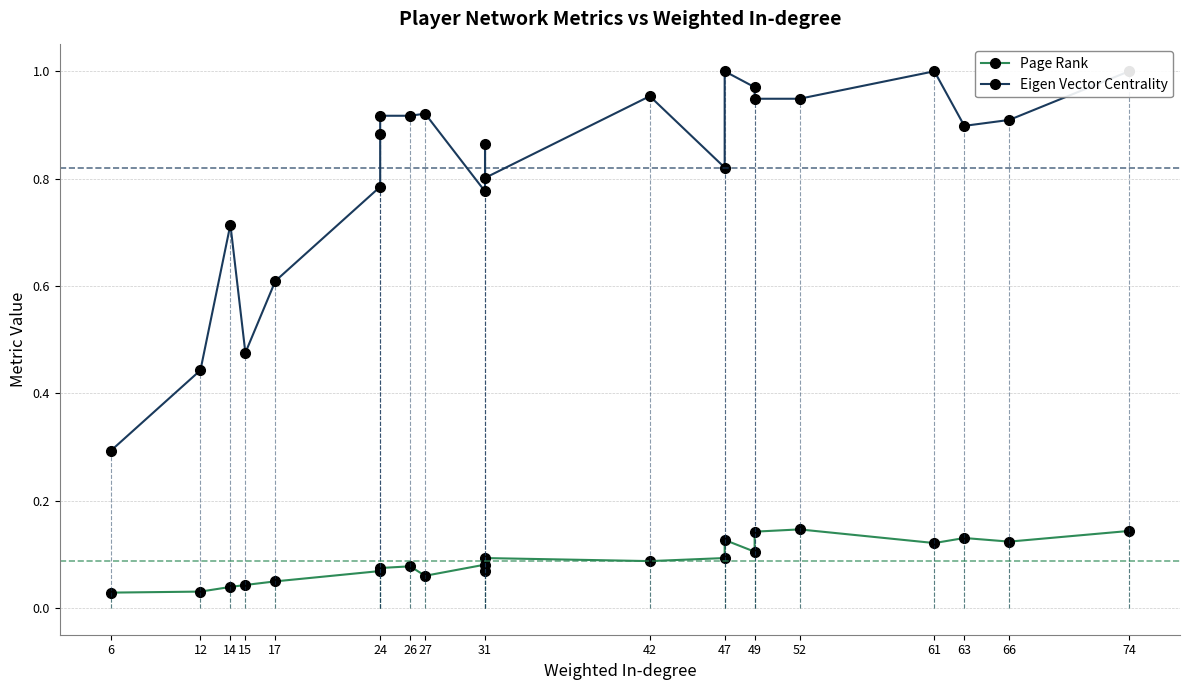

Between 27 and 6, which is larger?

27